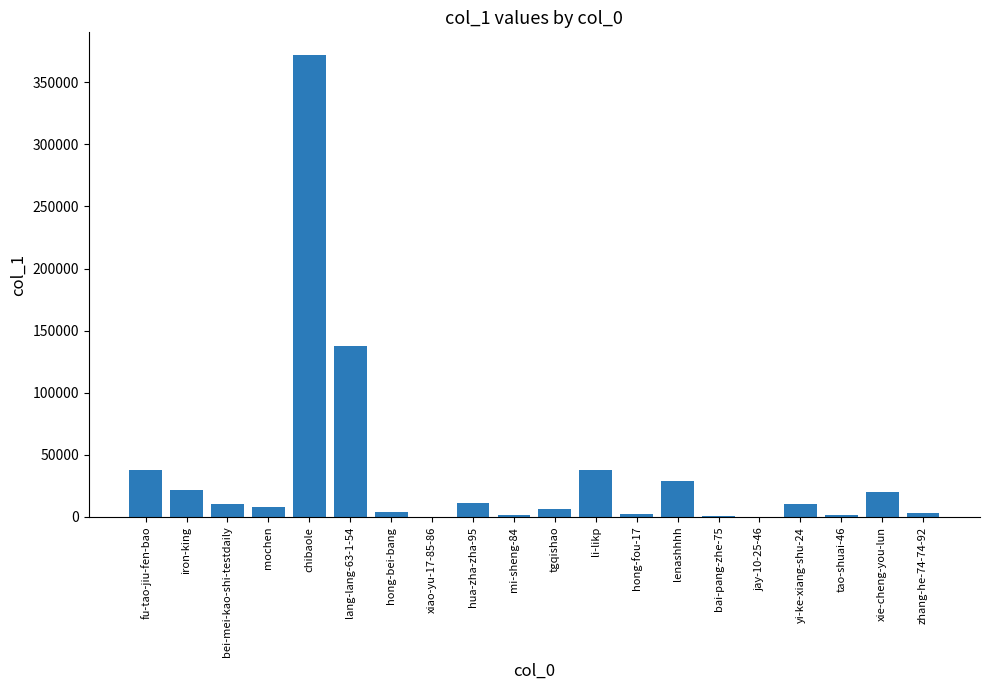

Between li-likp and xiao-yu-17-85-86, which is larger?

li-likp